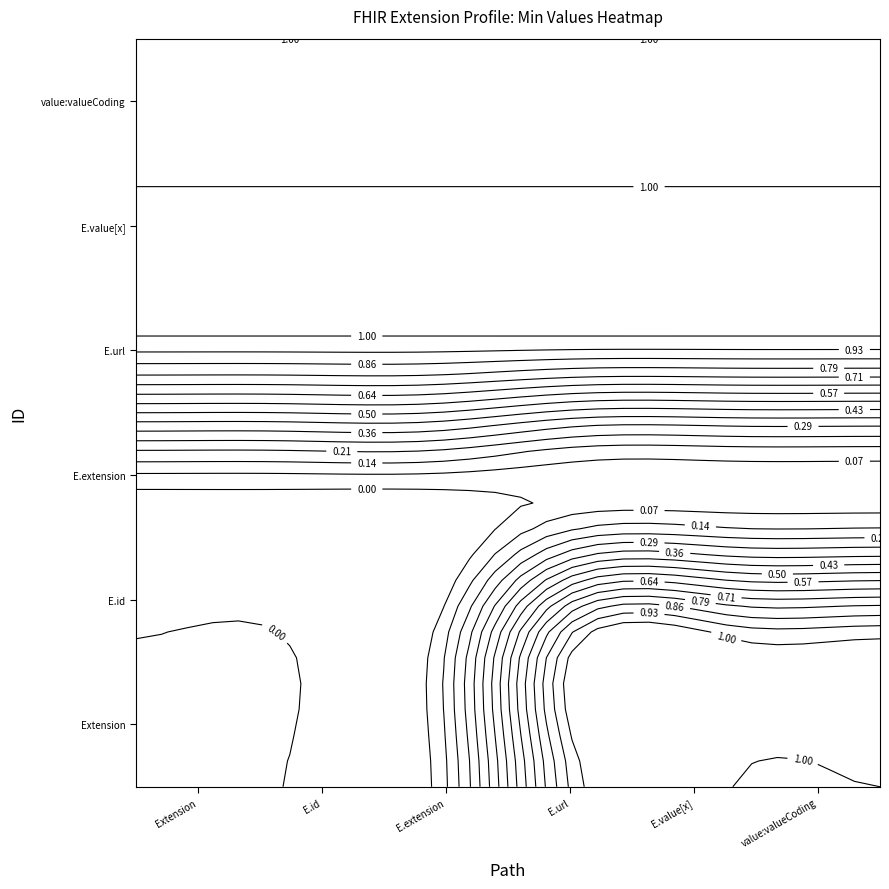

The Extension.id series shows 1 at Extension.url. True or false?

True